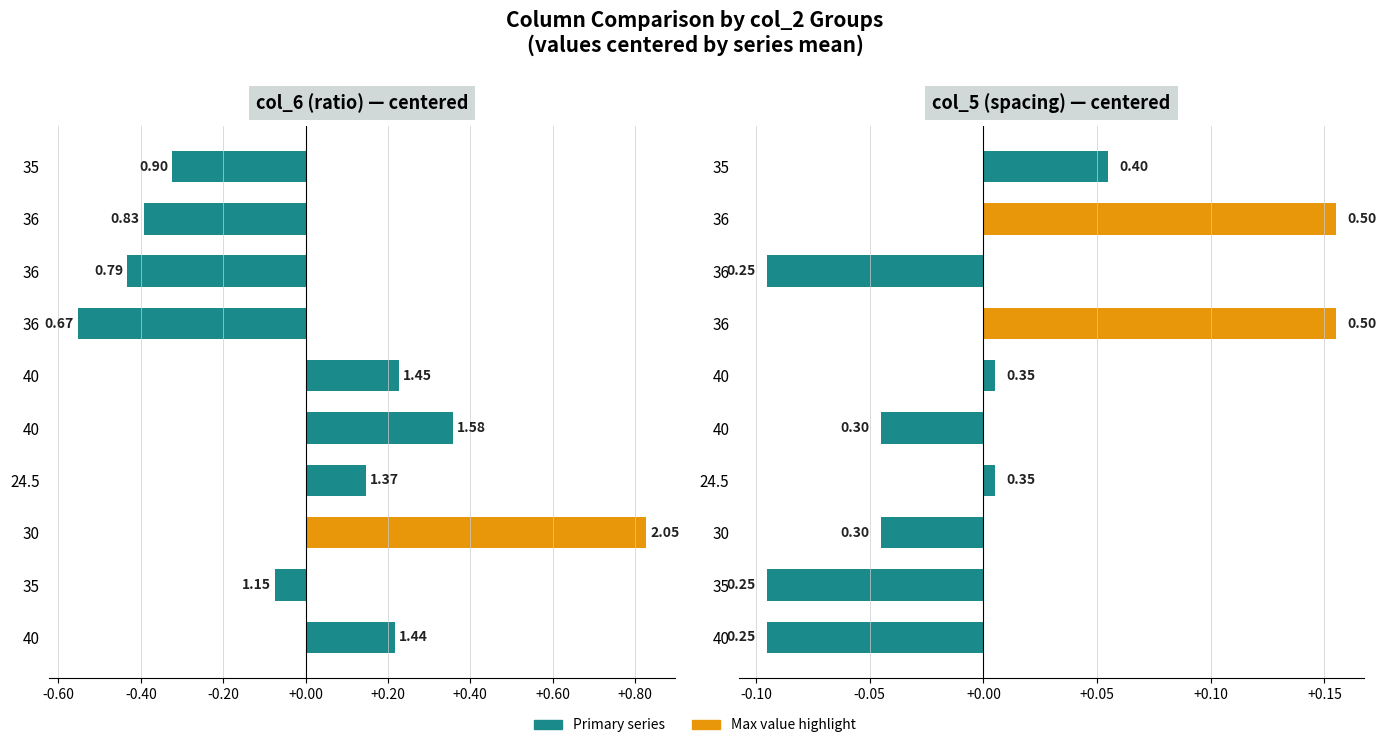

At how many categories does at least one series exceed 0?

8